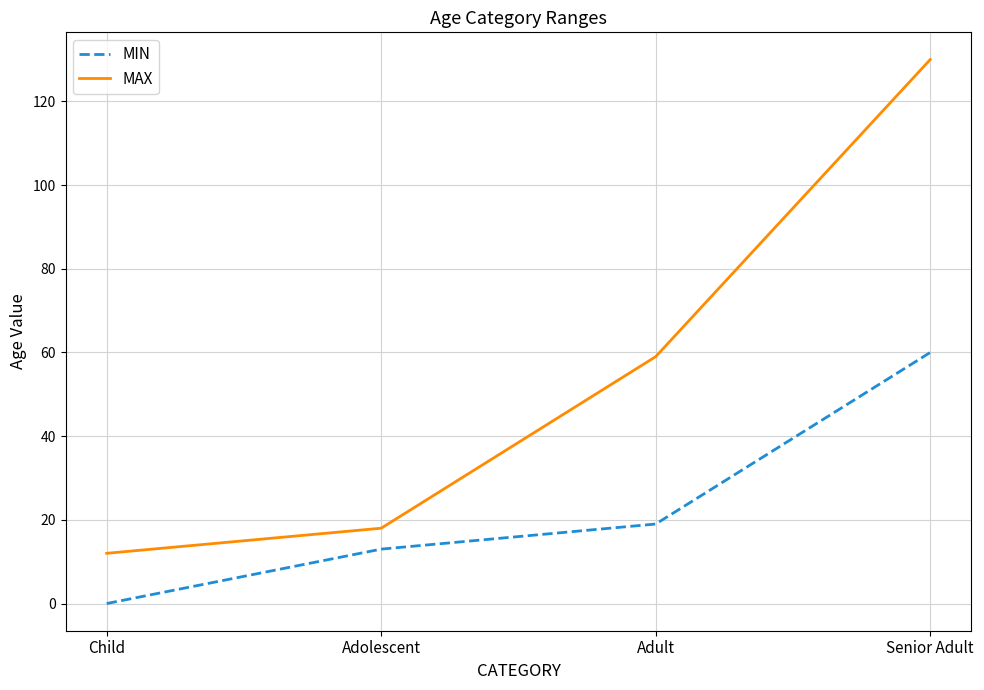

At Child, list the series in order from smallest to largest.

MIN, MAX